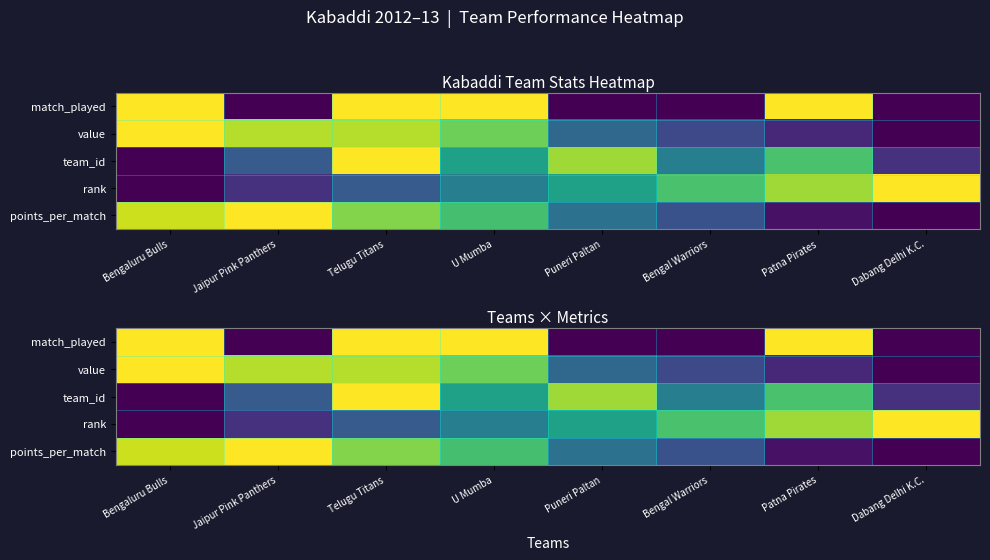

The team_id series shows 0.2 at Patna Pirates. True or false?

False